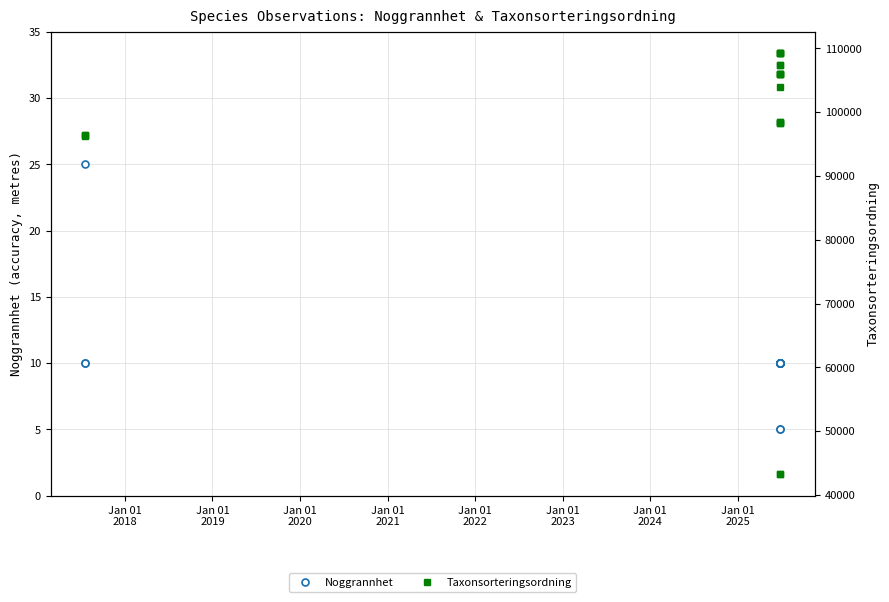

What is the difference between the highest and lowest values at Jan 01
2023?

107314